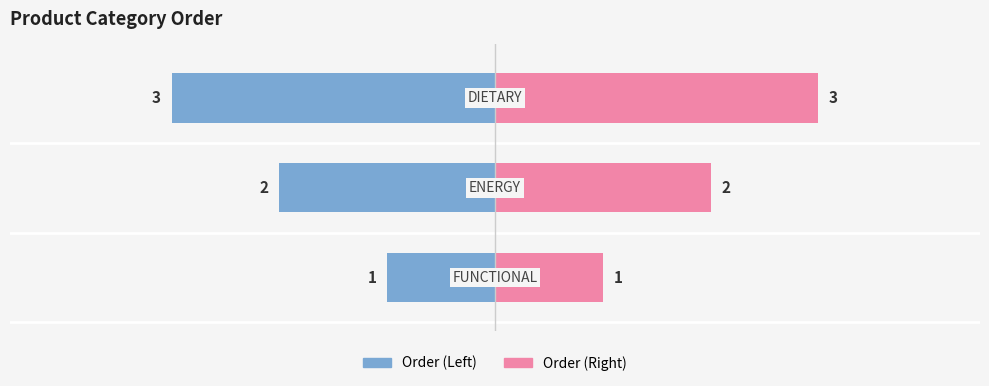

Count the Order (Left) values in the range -3 to -1.

3